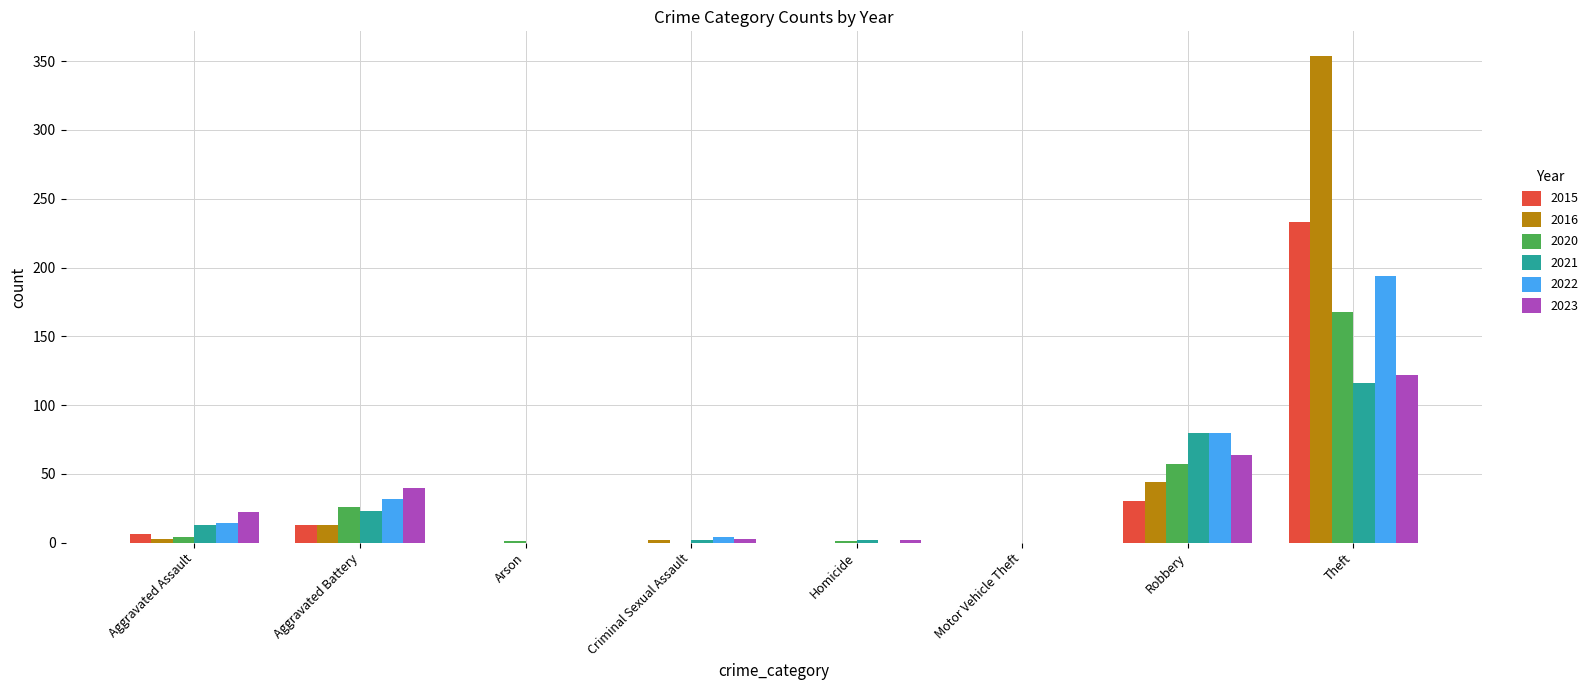

At which label is 2016 closest to 177?

Robbery